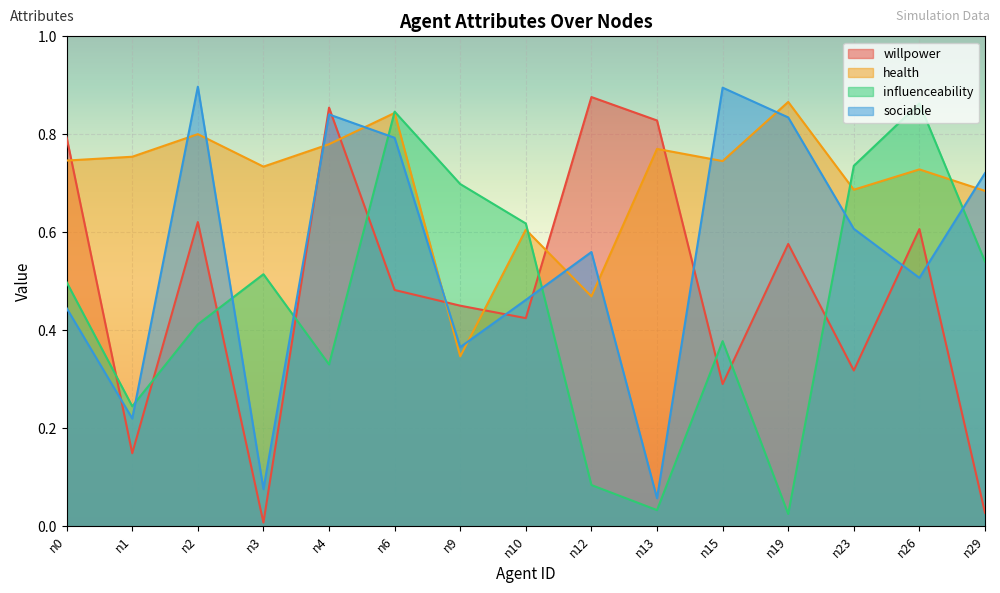

The value of sociable at n29 is 0.7. True or false?

True